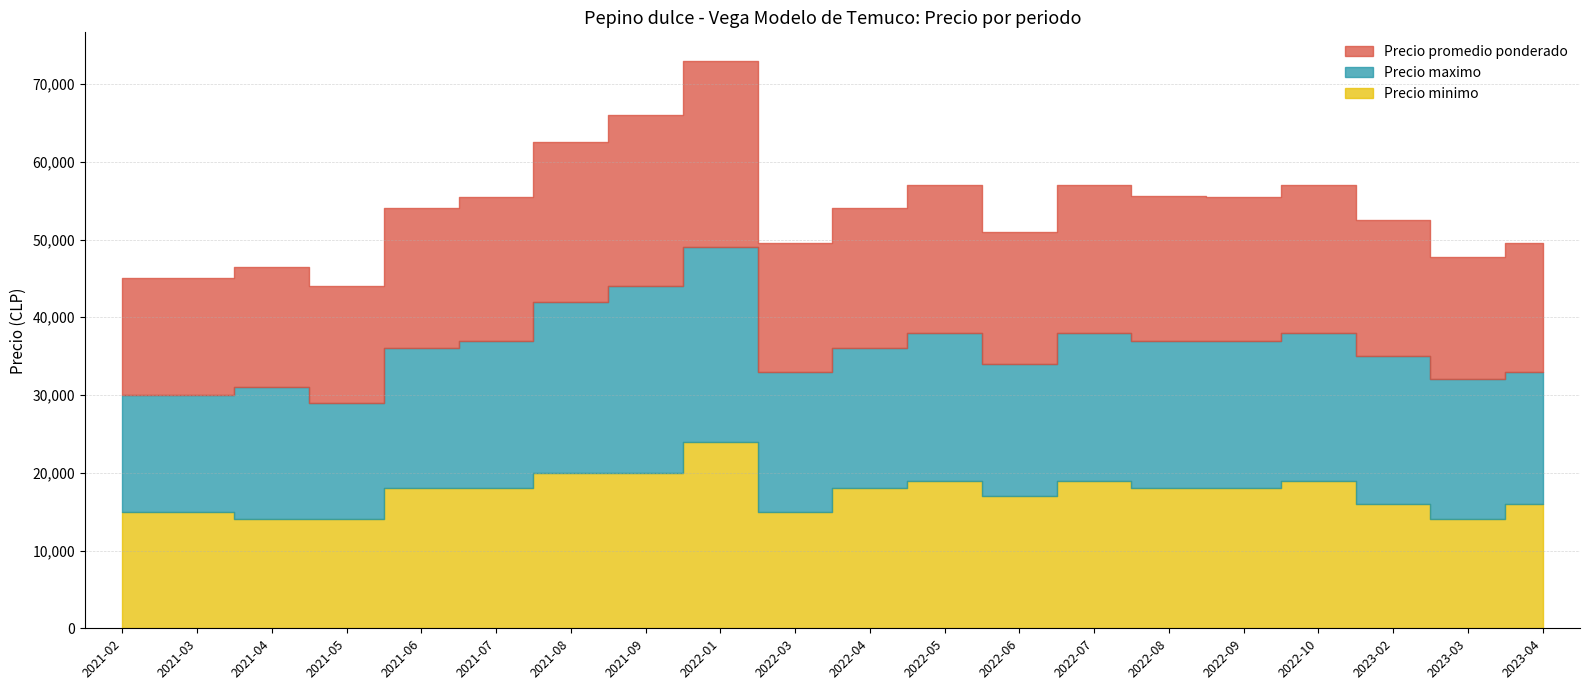

What position from the left is 2022-09?

16